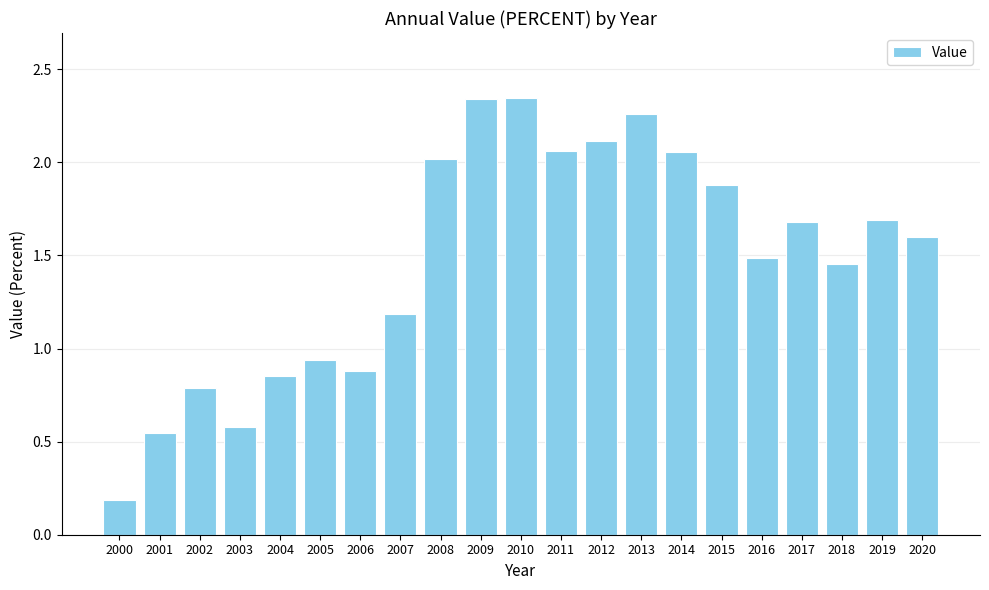

Is it true that the value at 2007 is 2.0?

False